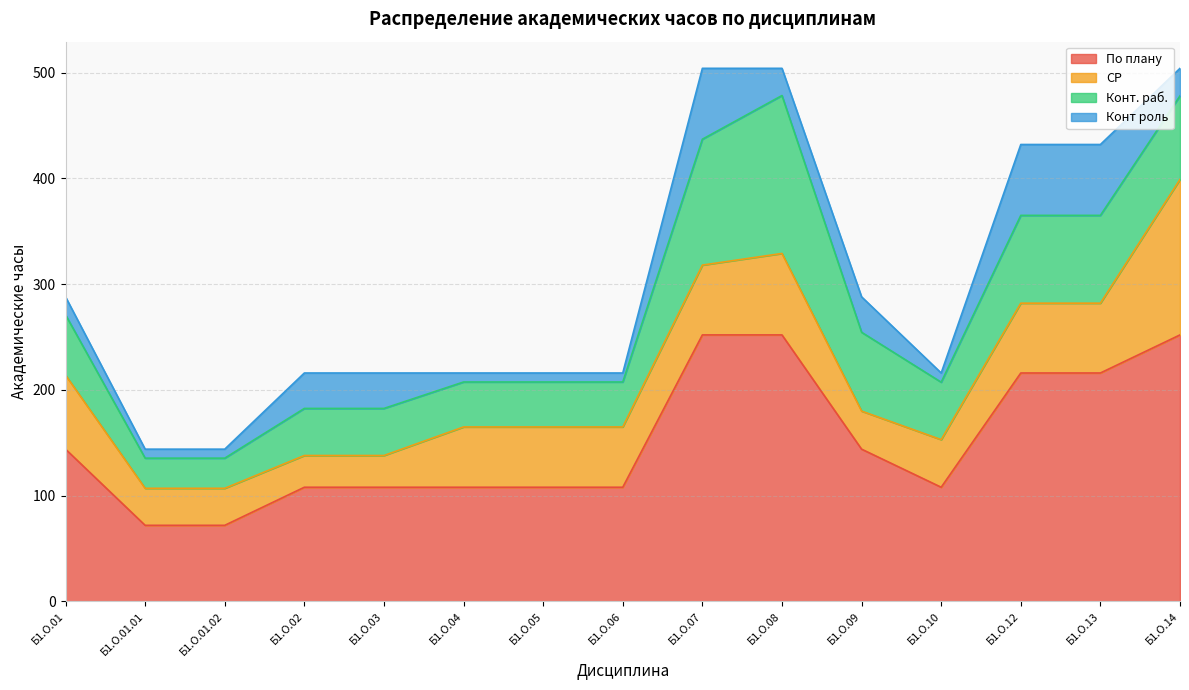

What is the sum of the СР values at Б1.О.03 and Б1.О.08?

107.0